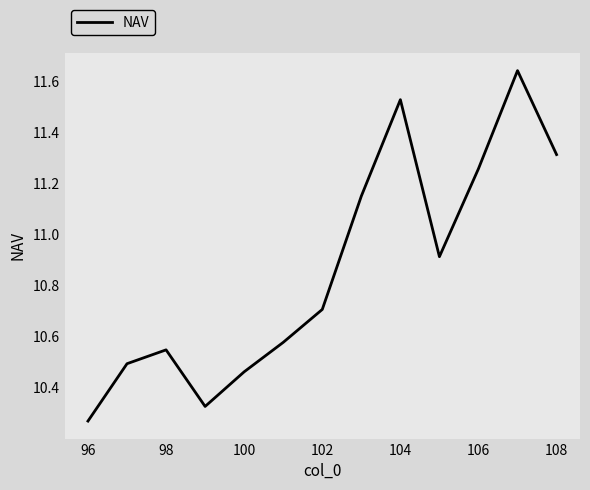

True or false: there are more than 1 points higher than both neighbors.

True